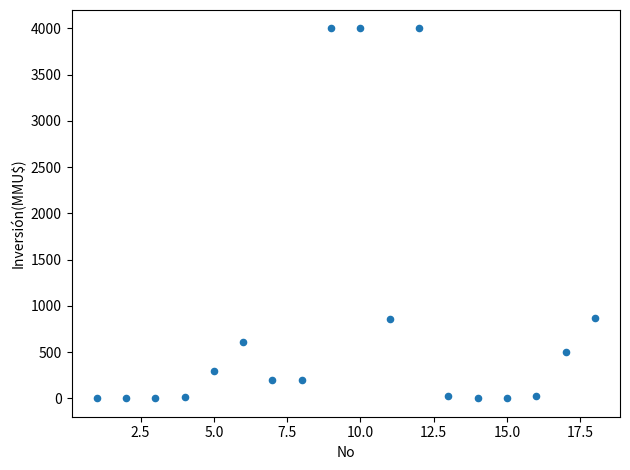

What is the range of Y values (max minus min)?

4000.0